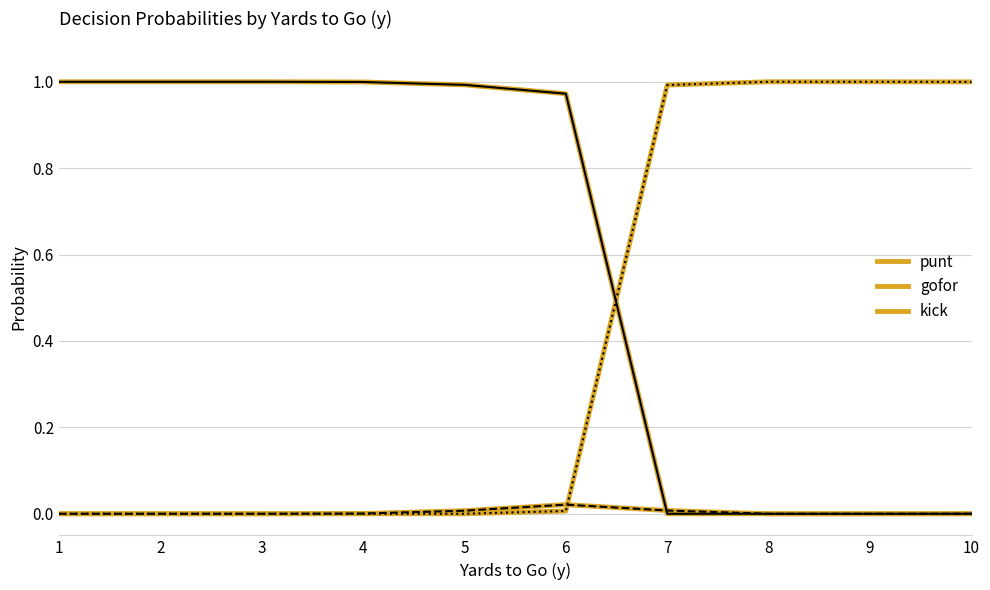

Reading right to left, what are all the values shown in this chart?

punt: 10=0.0	9=0.0	8=0.0	7=0.0	6=1.0	5=1.0	4=1.0	3=1.0	2=1.0	1=1.0
gofor: 10=0.0	9=0.0	8=0.0	7=0.0	6=0.0	5=0.0	4=0.0	3=0.0	2=0.0	1=0.0
kick: 10=1.0	9=1.0	8=1.0	7=1.0	6=0.0	5=0.0	4=0.0	3=0.0	2=0.0	1=0.0